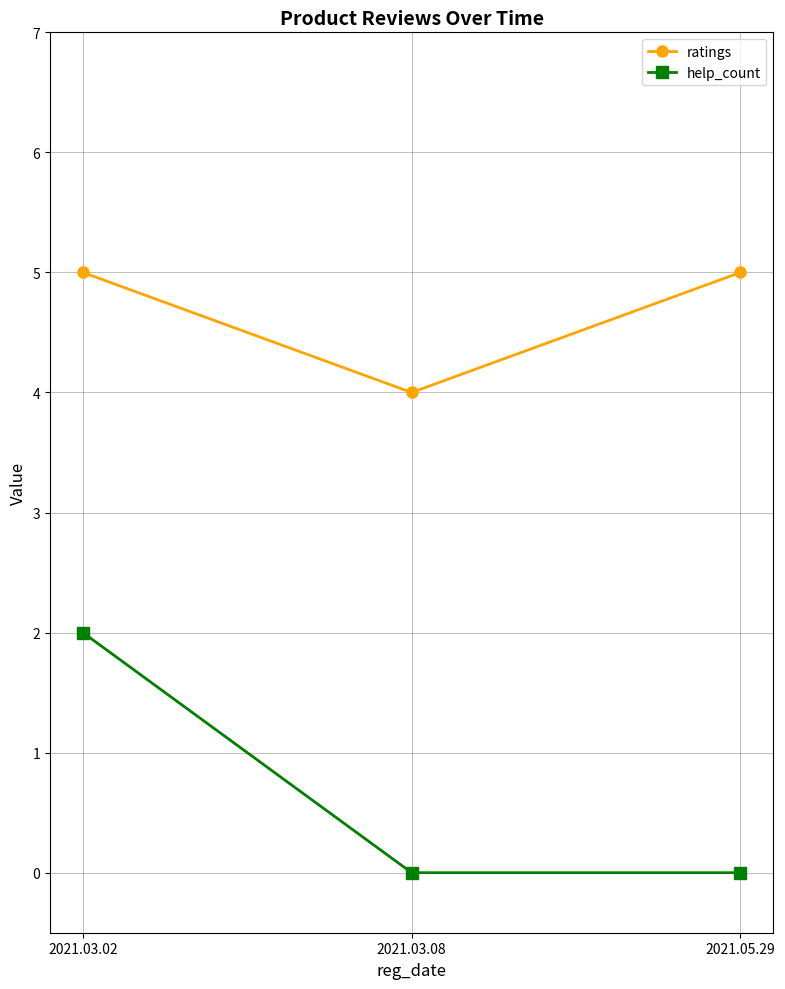

What is the maximum value shown in the chart?

5